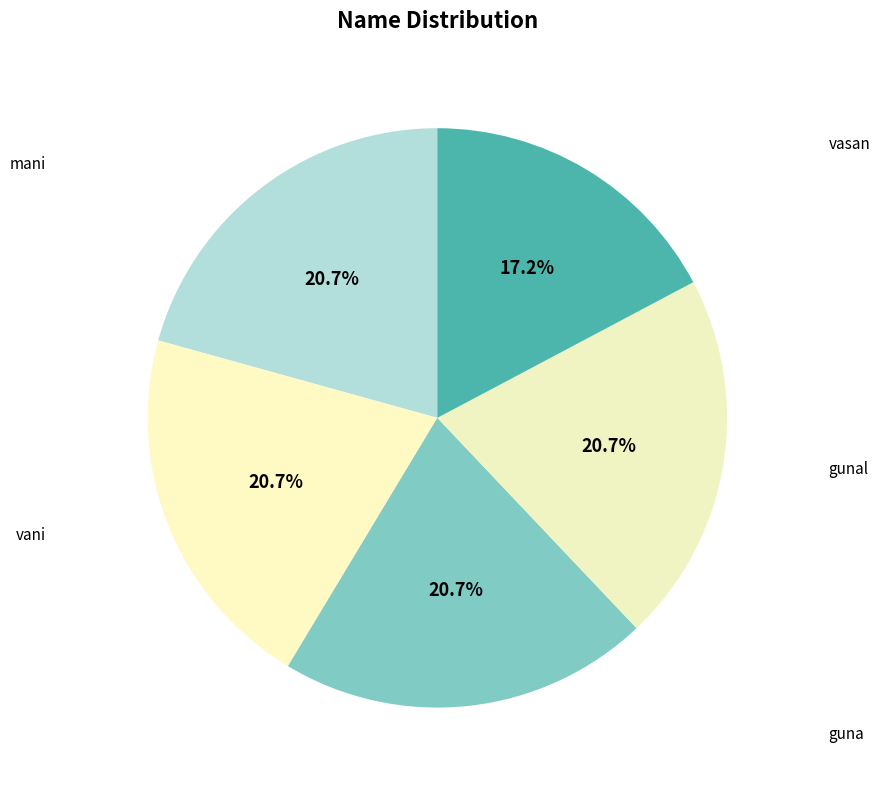

The vasan slice represents 17% of the pie. True or false?

True